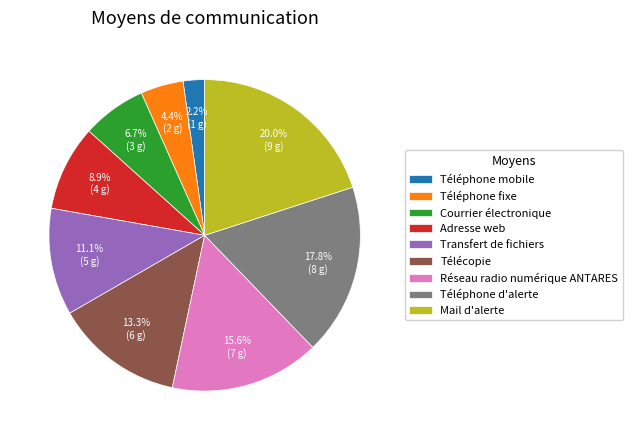

What percentage is NOT represented by Téléphone fixe?

95.6%